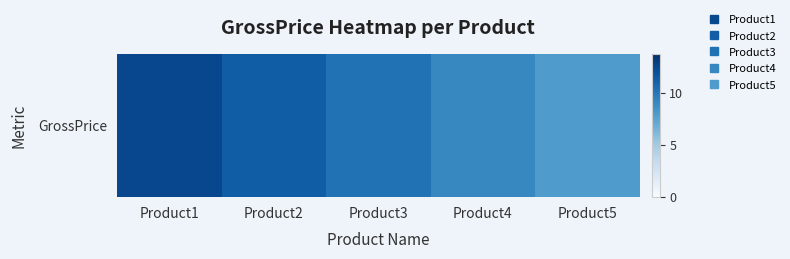

What is the difference between the values at Product5 and Product2?

3.3